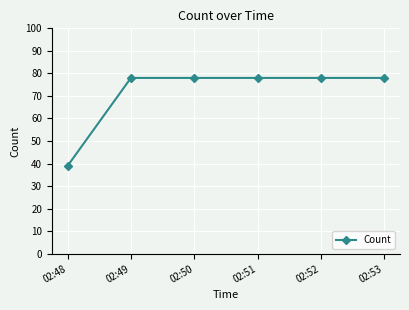

Reading left to right, list all the values displayed in this chart.

39	78	78	78	78	78